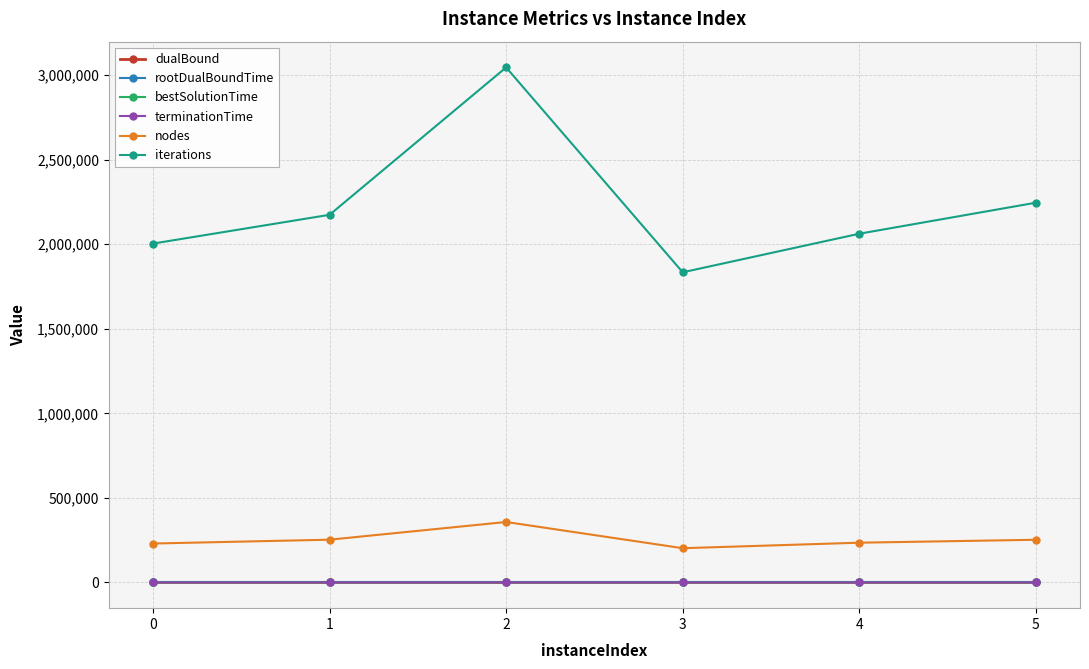

What is the sum of the nodes values at 0 and 4?

464899.0